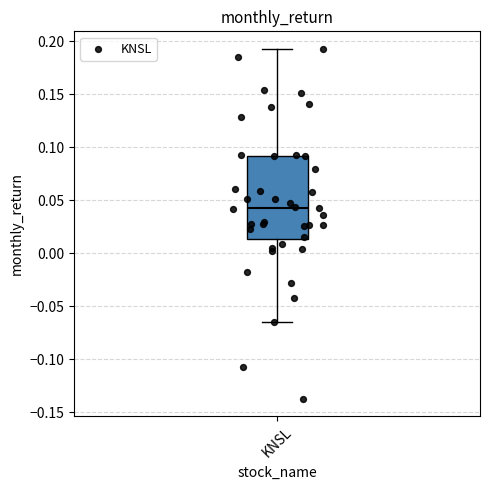

Read this box plot against the y-axis: the position of the median line, the range covered by the box, and the ends of both whiskers. The values are not printed on the chart, so give them approximately, as read against the axis.

median 0.045, box 0.015 to 0.090, whiskers -0.065 to 0.195